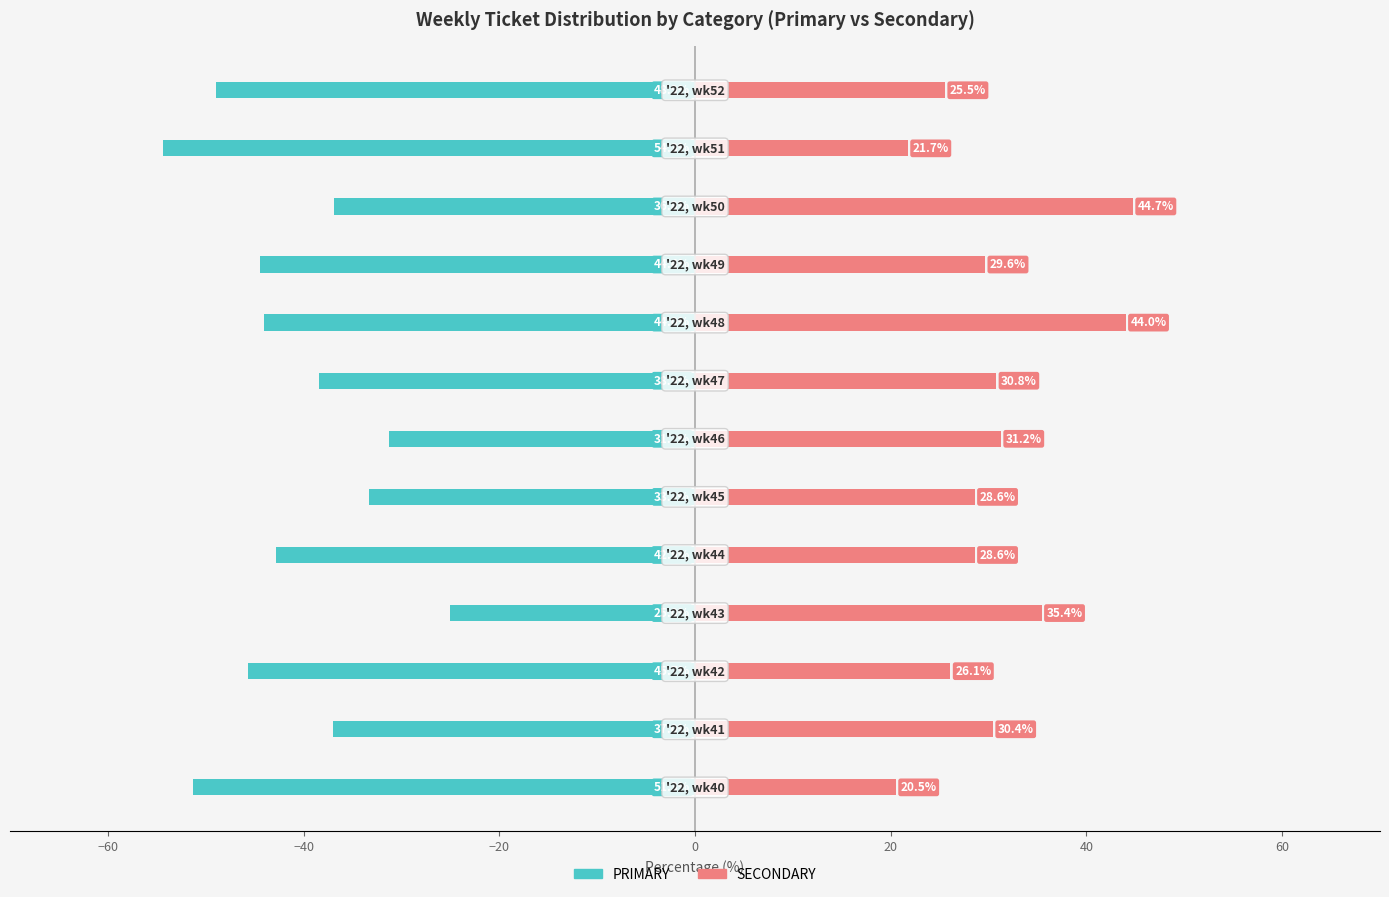

What is the minimum value shown in the chart?

-54.3